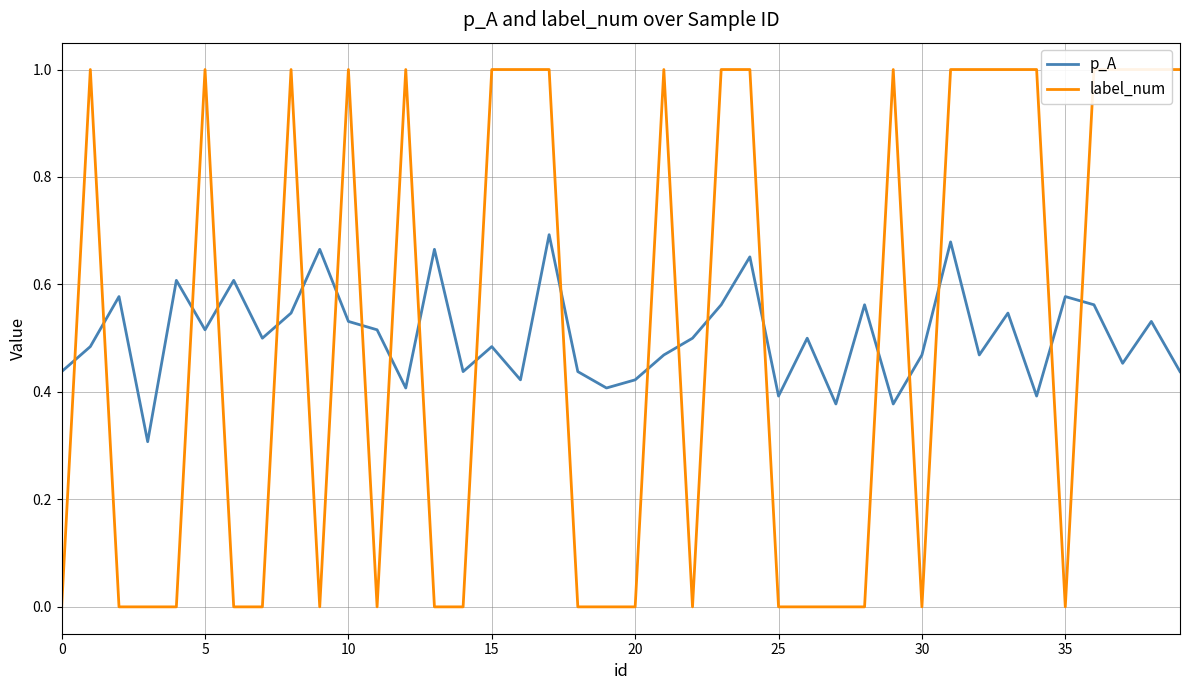

At 21, list the series in order from smallest to largest.

p_A, label_num